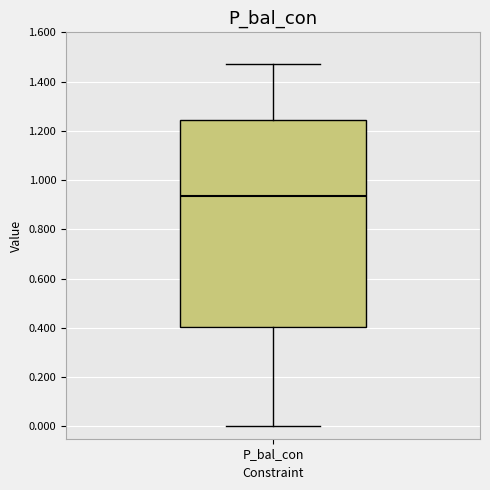

Transcribe this box plot: give where the median line is, the range the box spans, and where the two whiskers end, as read against the y-axis. The values are not printed on the chart, so give them approximately, as read against the axis.

median 0.94, box 0.40 to 1.24, whiskers 0.00 to 1.48